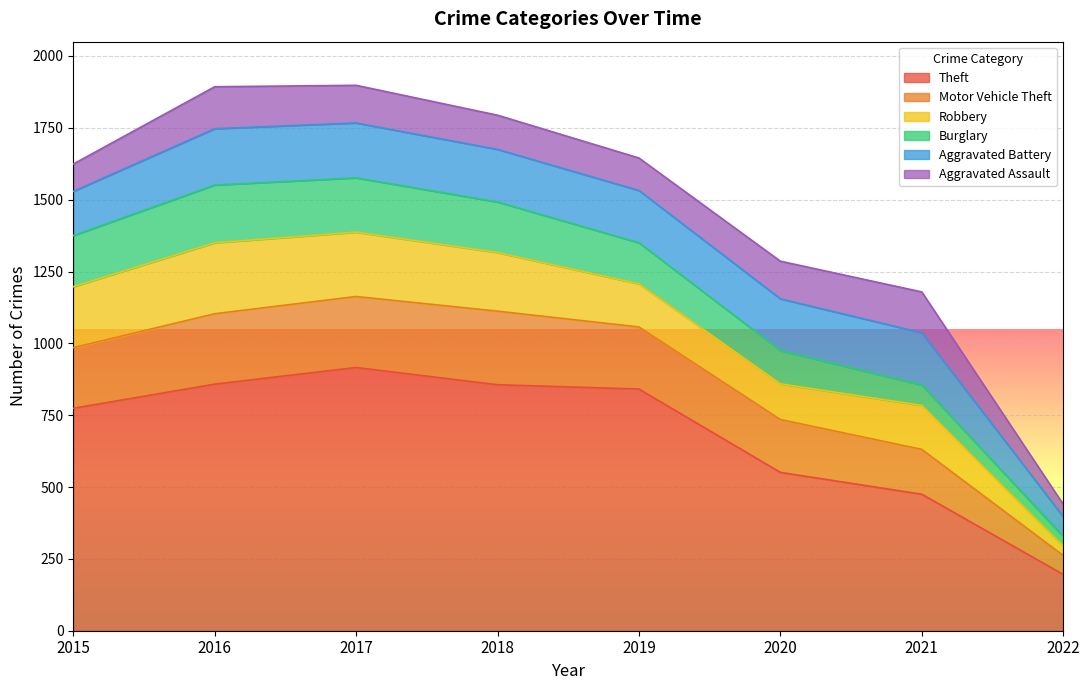

Reading left to right, what are all the values shown in this chart?

Theft: 2015=774	2016=858	2017=916	2018=856	2019=841	2020=551	2021=475	2022=196
Motor Vehicle Theft: 2015=211	2016=245	2017=247	2018=256	2019=216	2020=184	2021=156	2022=66
Robbery: 2015=212	2016=247	2017=224	2018=204	2019=150	2020=124	2021=153	2022=33
Burglary: 2015=178	2016=201	2017=189	2018=176	2019=143	2020=116	2021=71	2022=33
Aggravated Battery: 2015=154	2016=196	2017=191	2018=183	2019=182	2020=180	2021=182	2022=69
Aggravated Assault: 2015=95	2016=146	2017=131	2018=119	2019=113	2020=131	2021=142	2022=43